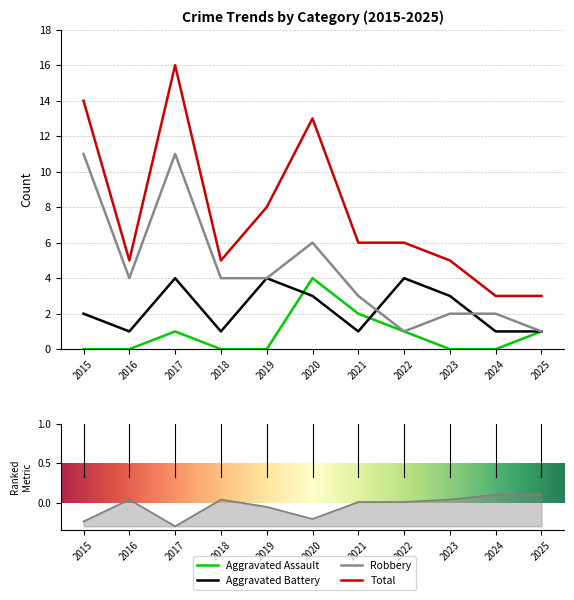

At which category does the chart reach its minimum across all series?

2015